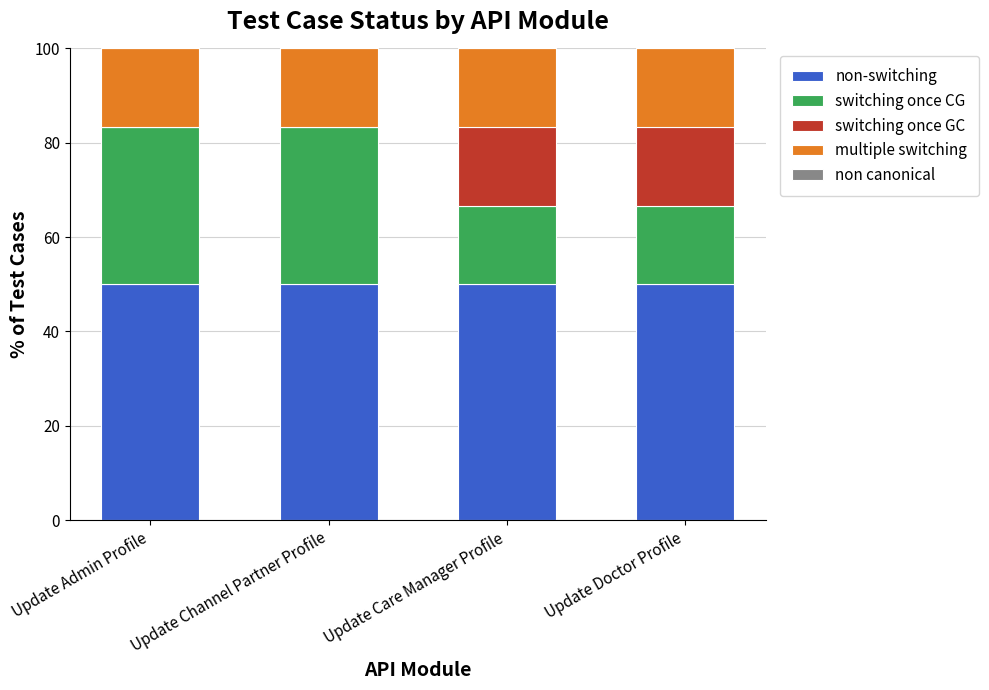

What is the total value across all series at Update Doctor Profile?

100.0